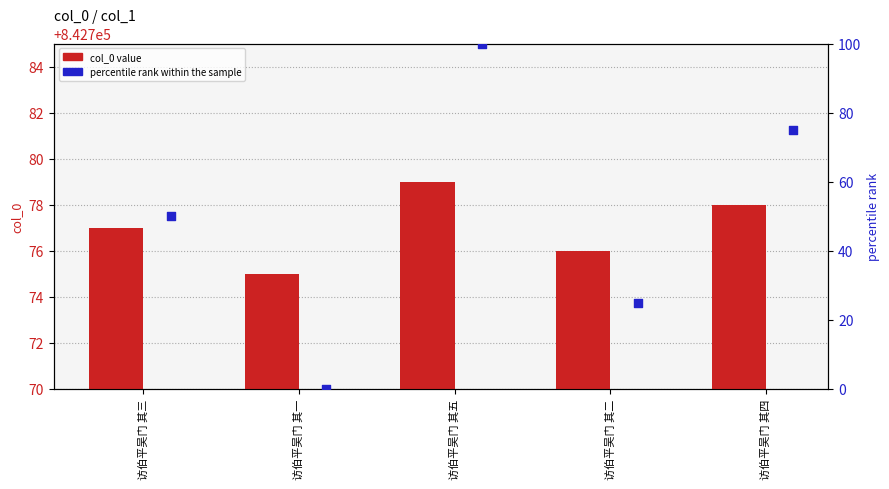

Which series reaches the minimum Y coordinate?

percentile rank within the sample